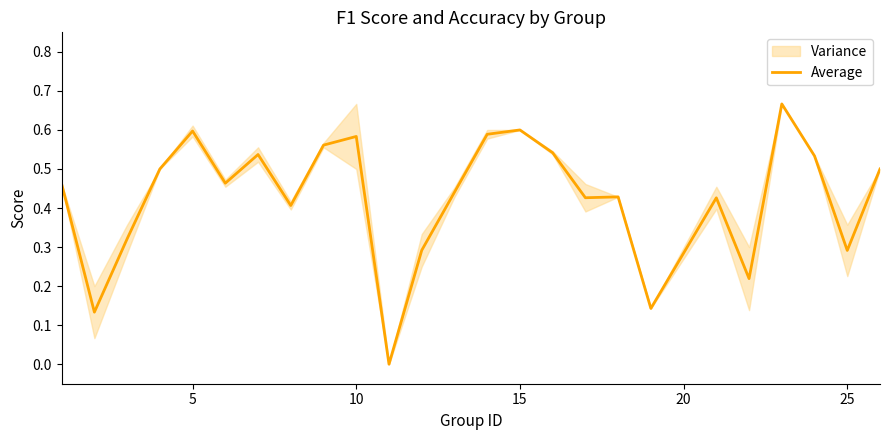

What is the difference between the second highest and second lowest values?

0.5